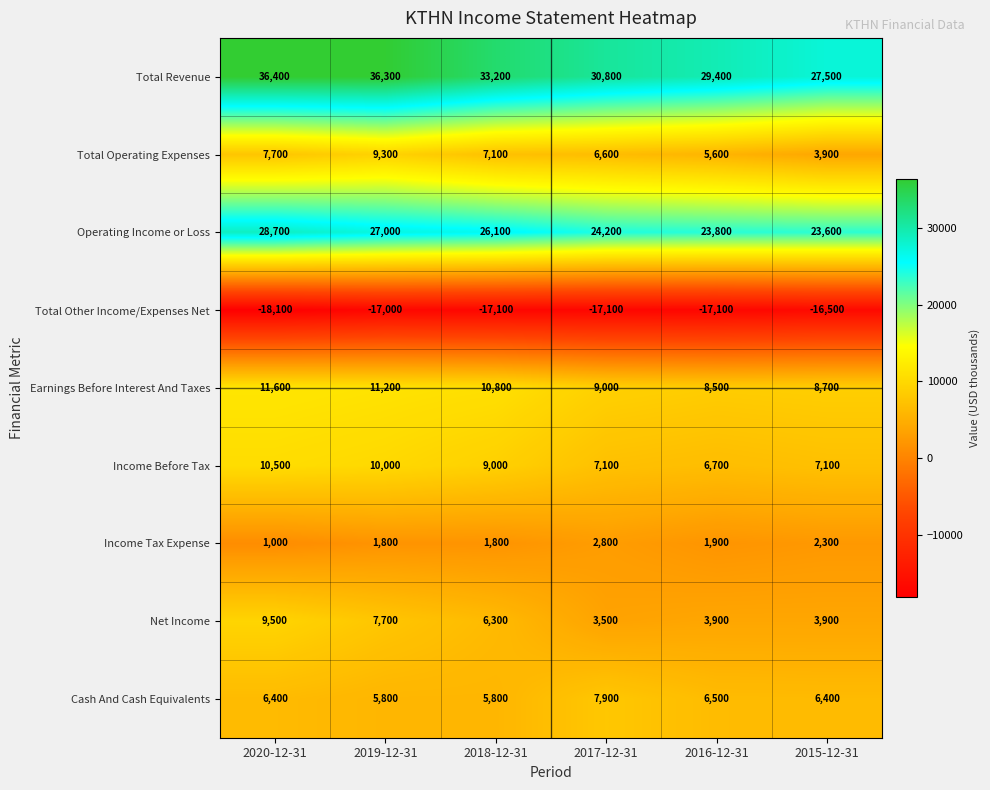

At how many categories does at least one series exceed 10823?

6